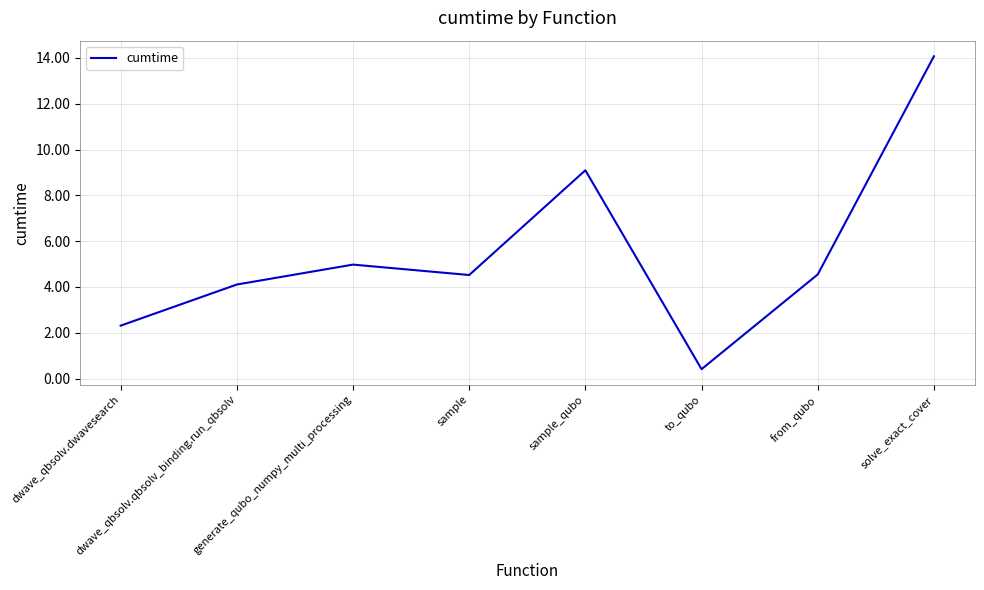

Which category has the lowest value across all series?

to_qubo